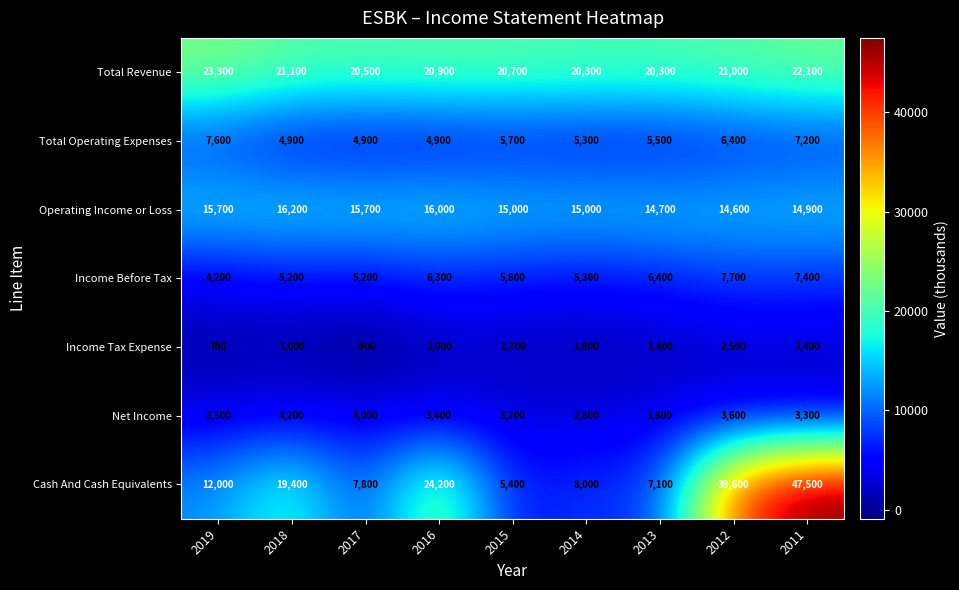

What is the average value of the Operating Income or Loss series?

15311